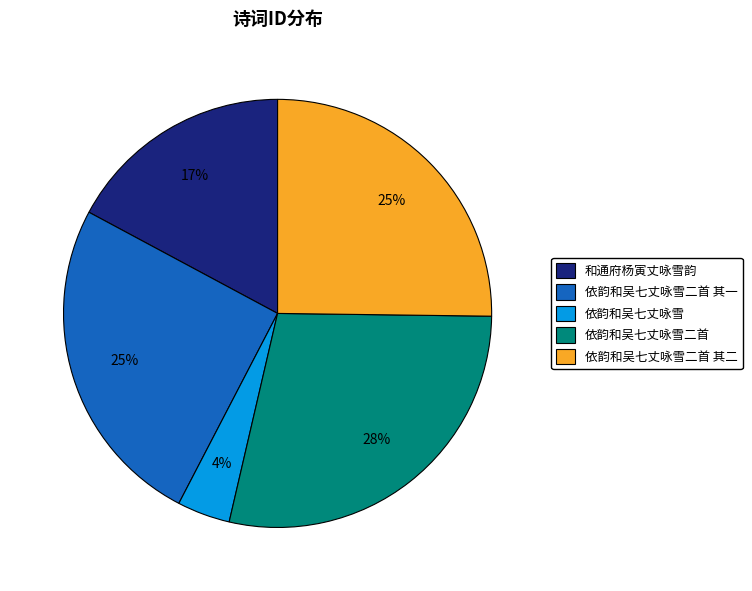

Combined, do 依韵和吴七丈咏雪 and 依韵和吴七丈咏雪二首 其一 account for over 50%?

No